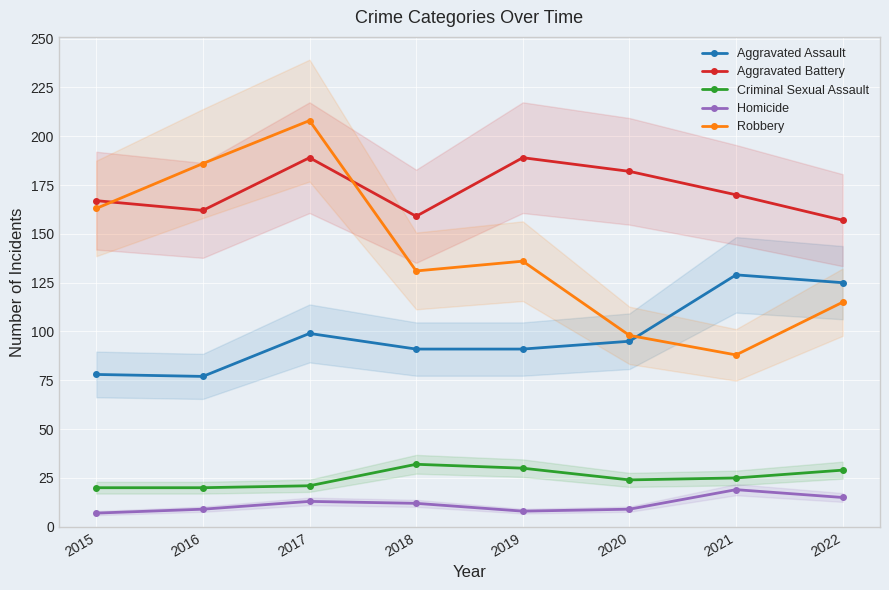

Count the number of data series in this chart.

5